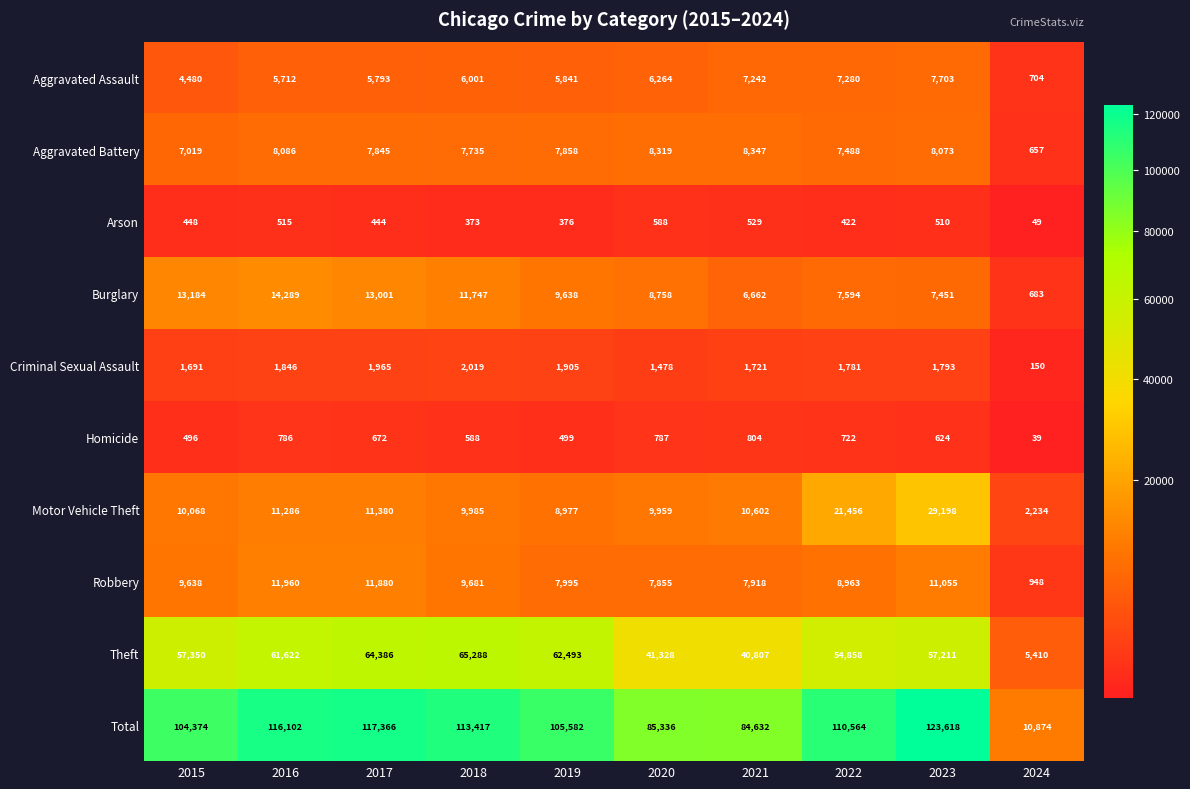

Between 2021 and 2024, which series saw the biggest shift?

Total